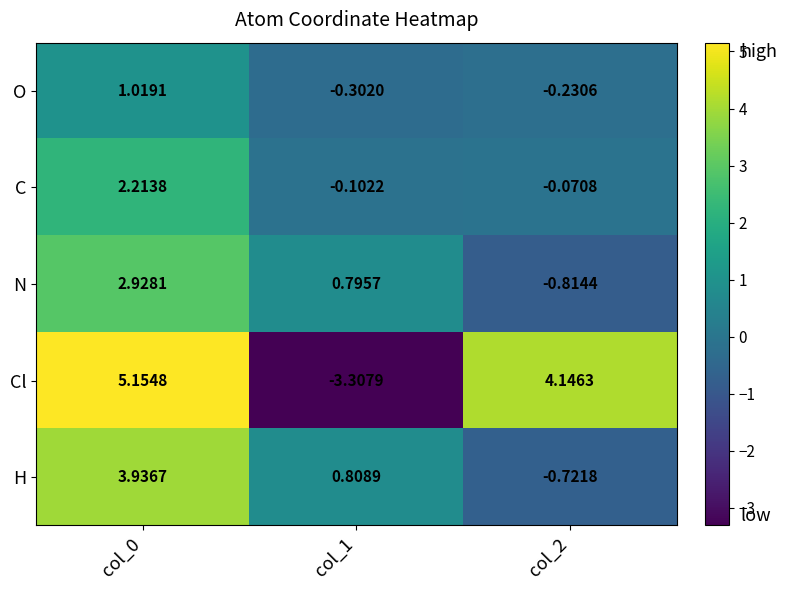

Rank the series by their average value, from highest to lowest.

Cl, H, N, C, O